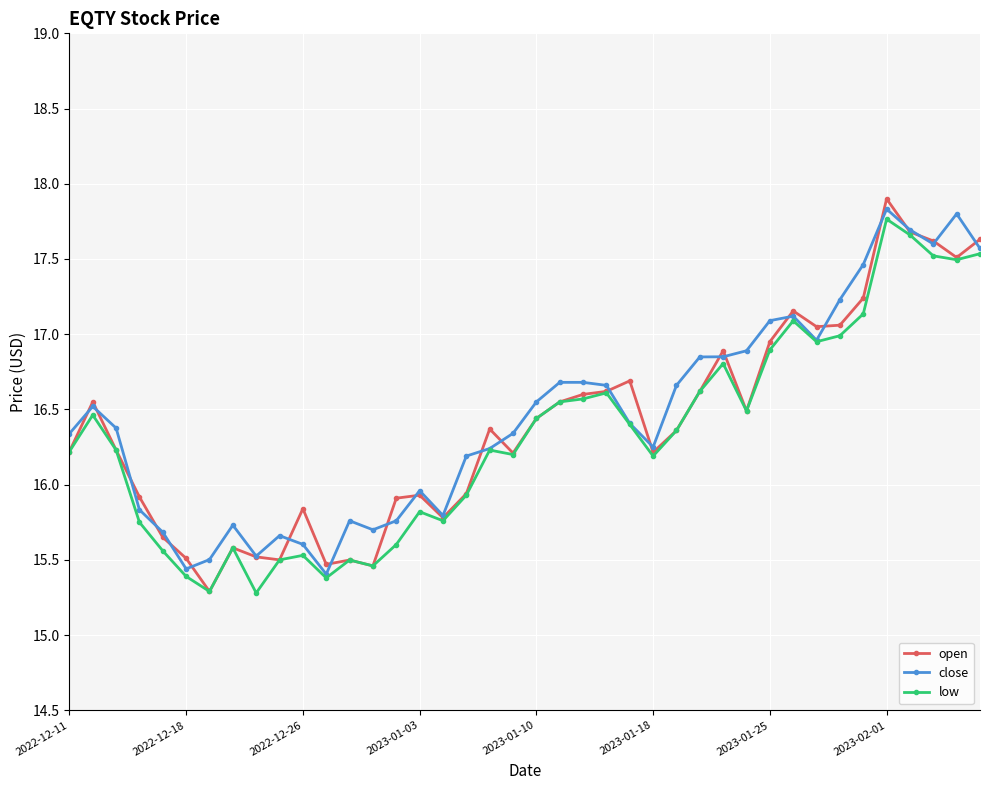

At how many categories does at least one series exceed 17?

10